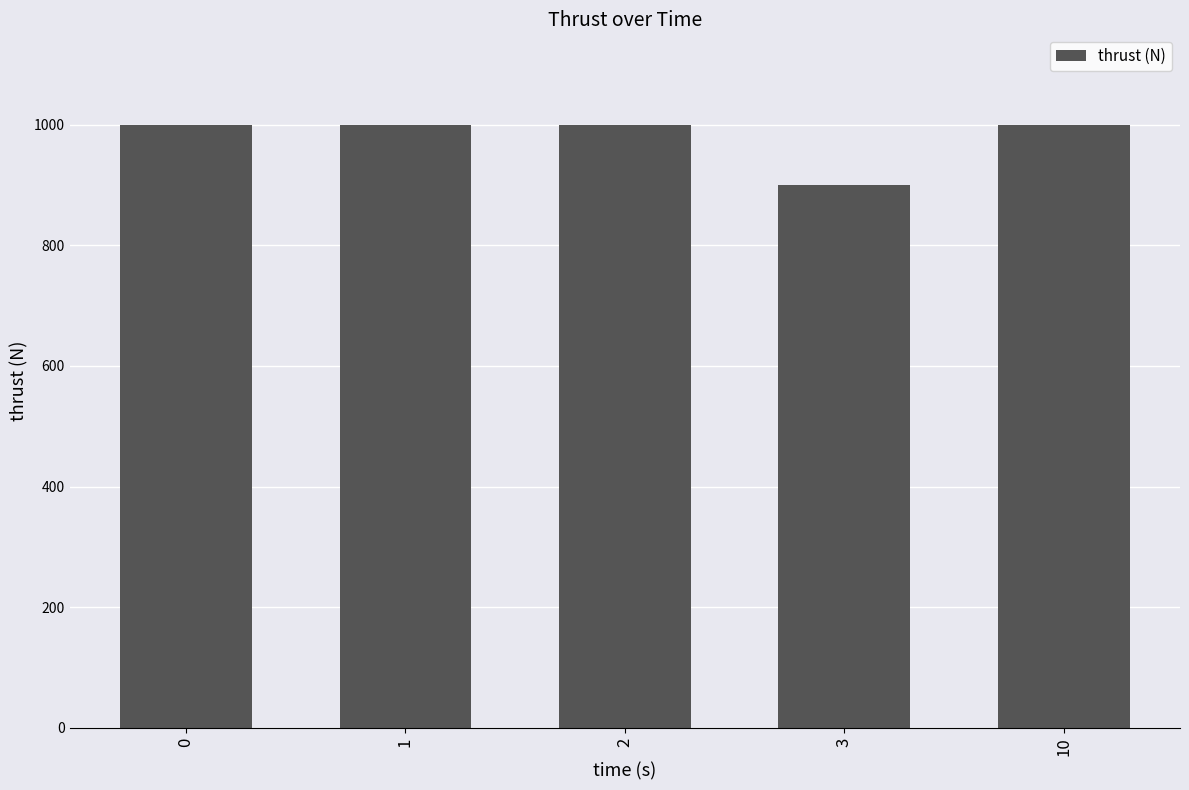

What is the value of the 5th bar from the left?

1000